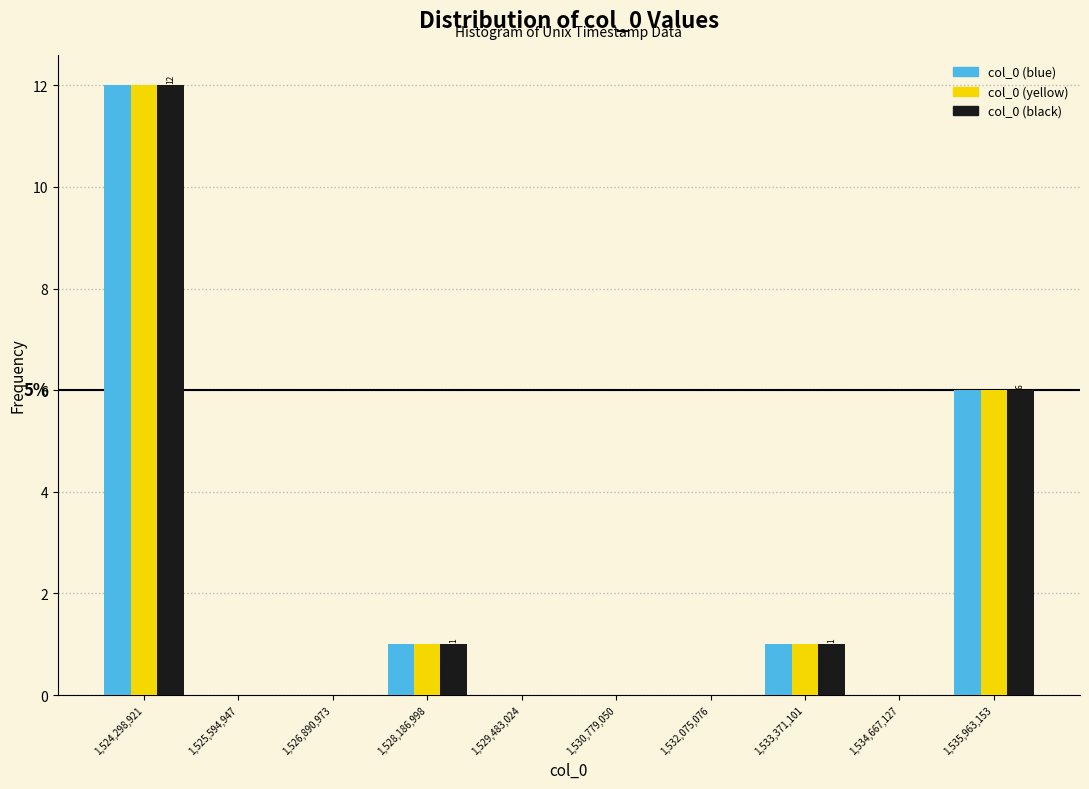

In the col_0 (black) series, which range on the x-axis has the tallest bar?

1523600000 to 1525000000